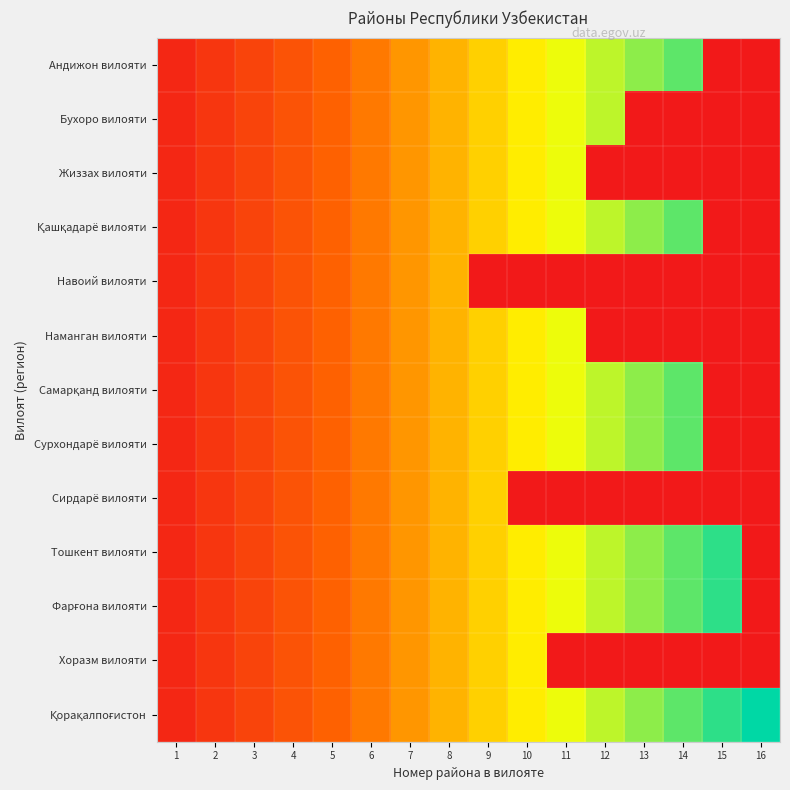

What is the total value across all series at 1?

0.8